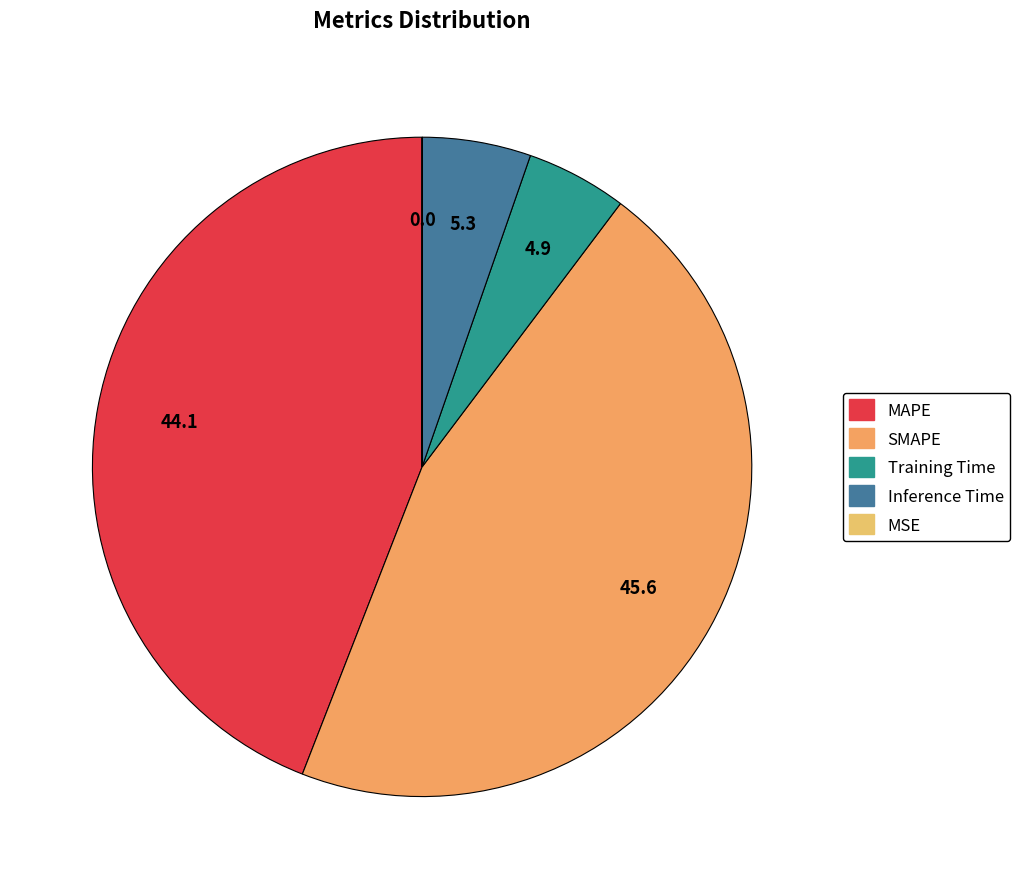

Is it true that MSE is 0% of the pie?

True